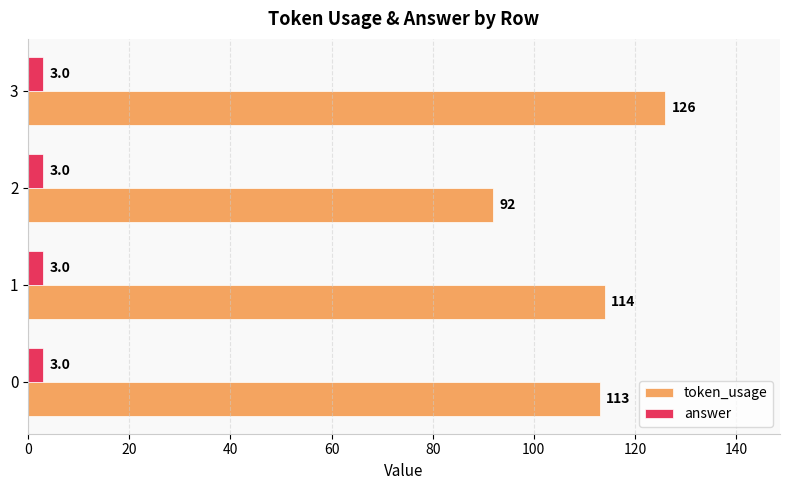

What are all the series names shown in the legend?

token_usage, answer